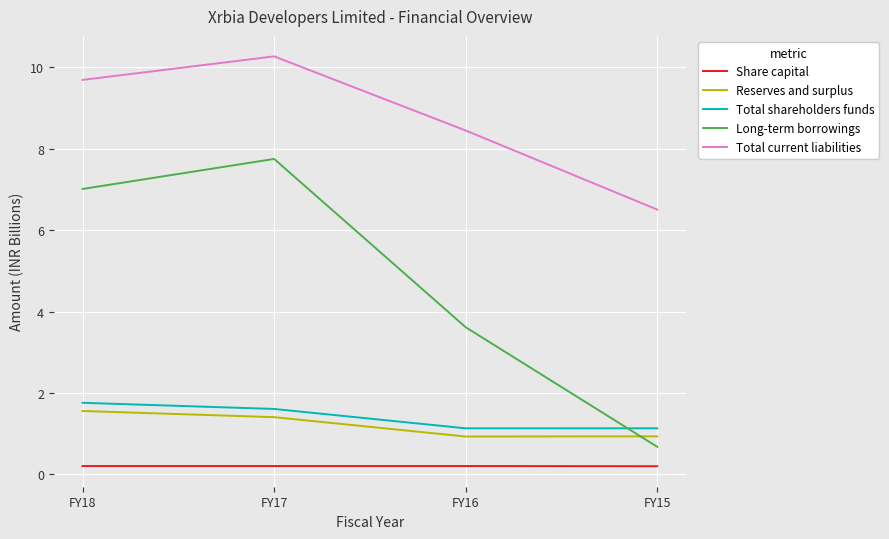

What is the lowest value of the Total shareholders funds series?

1.1